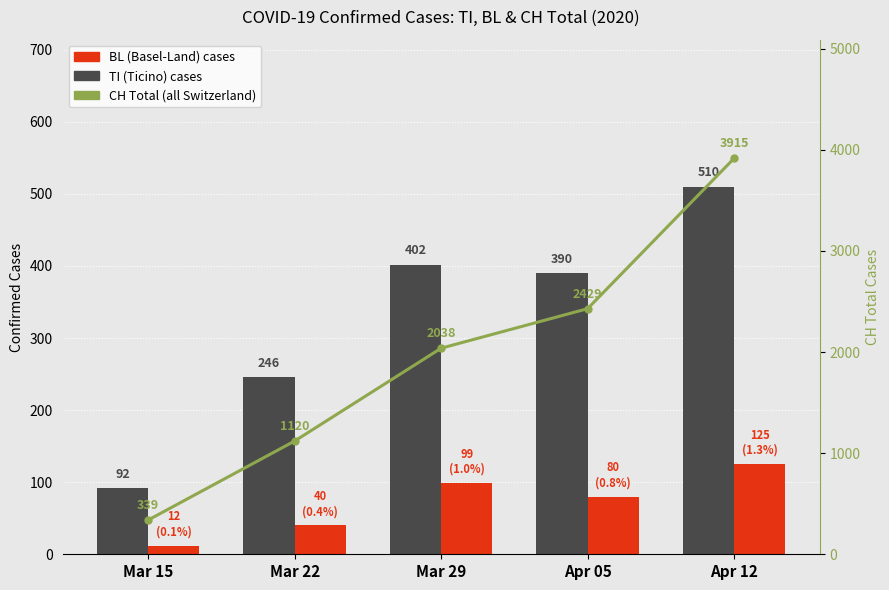

The BL (Basel-Land) series shows 80 at Apr 05. True or false?

True